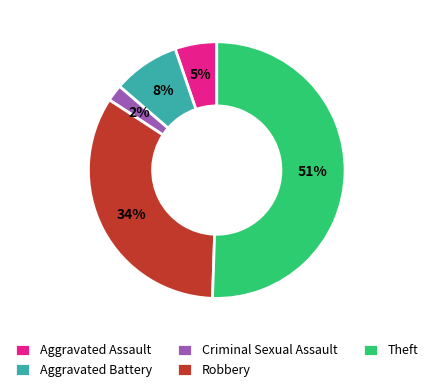

Which has a higher value, Criminal Sexual Assault or Robbery?

Robbery